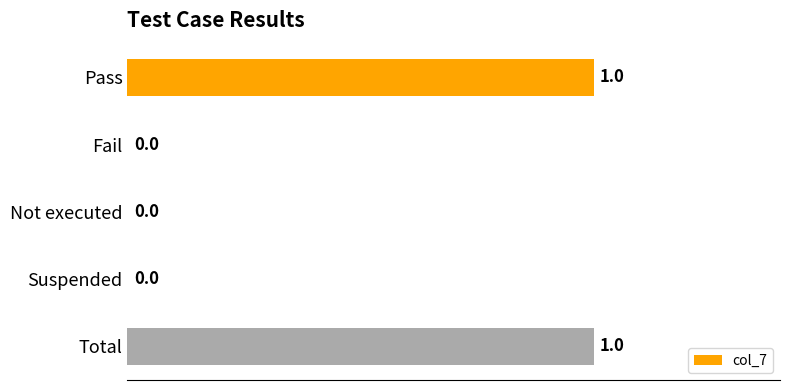

The value at Total is 1. True or false?

True